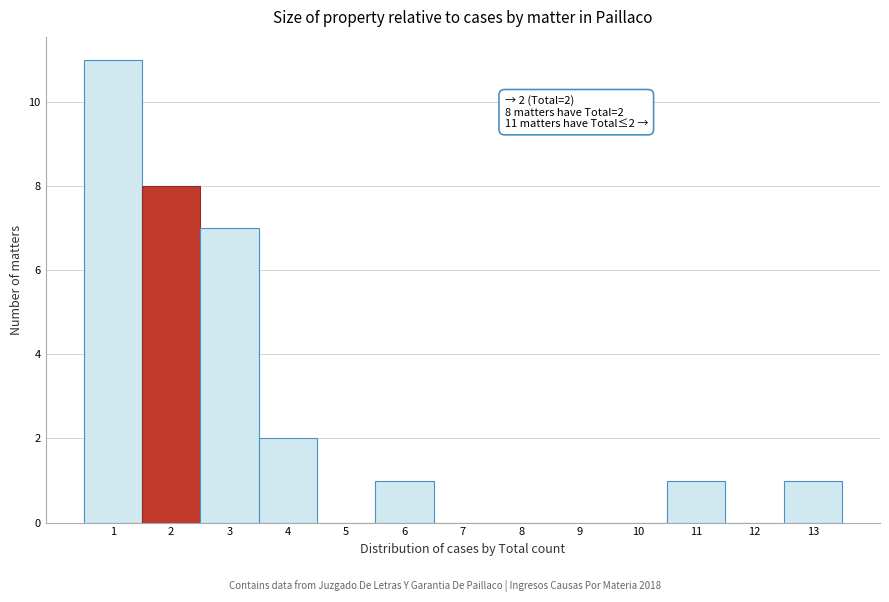

Over which range of the x-axis is the bar tallest?

0.5 to 1.5